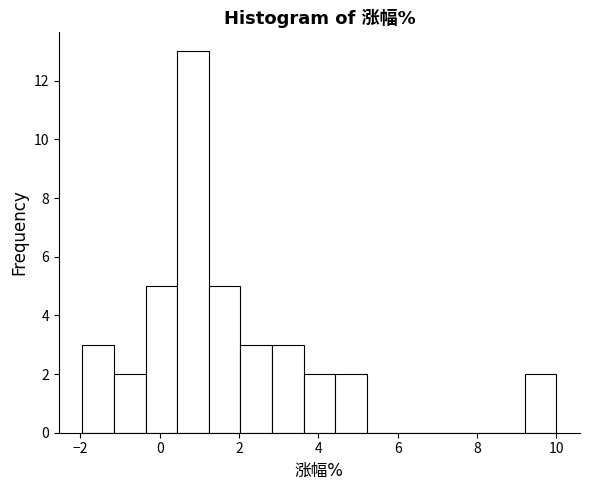

Around what value on the x-axis is the tallest bar? Give the approximate position of its centre, as read against the axis.

0.8